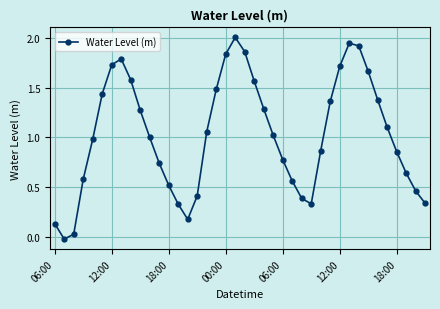

What is the greatest value displayed?

2.0